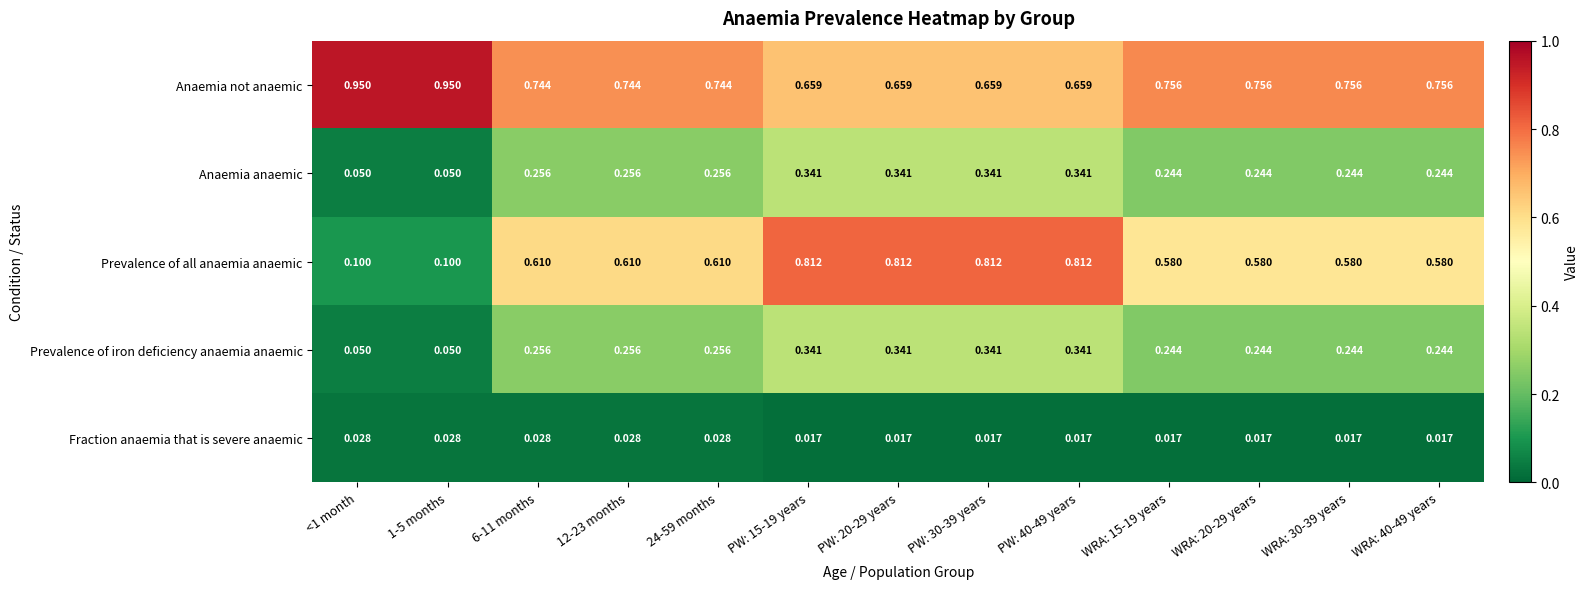

Which series has the largest total across all categories?

Anaemia not anaemic